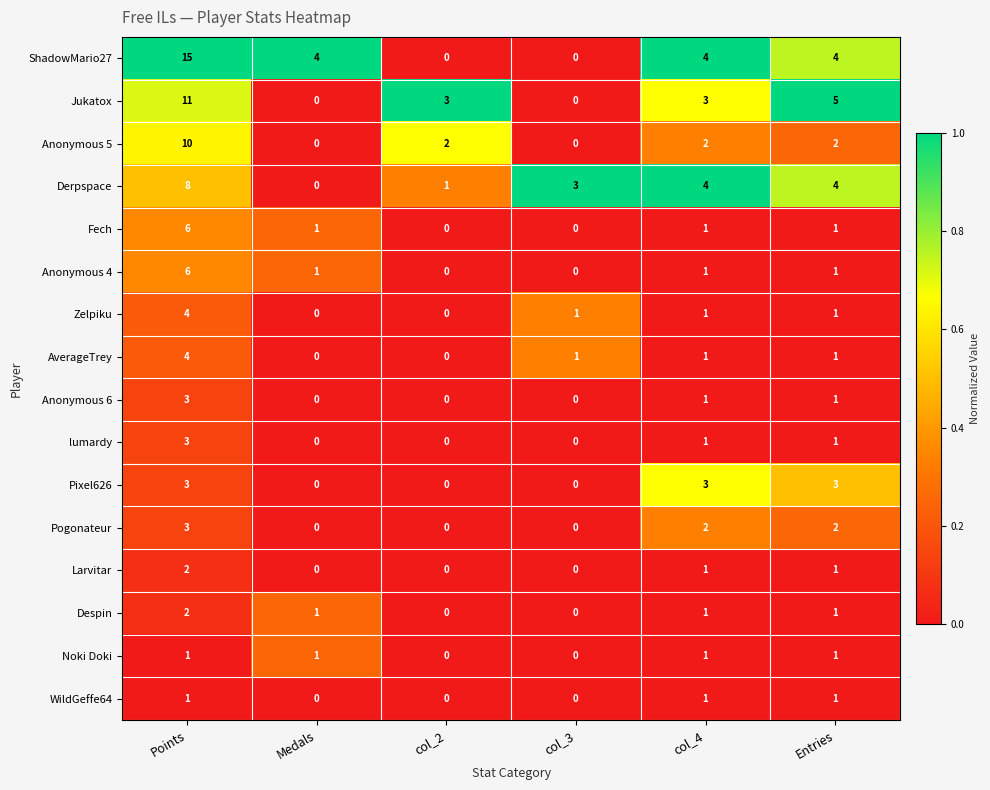

What is the maximum value shown in the chart?

15